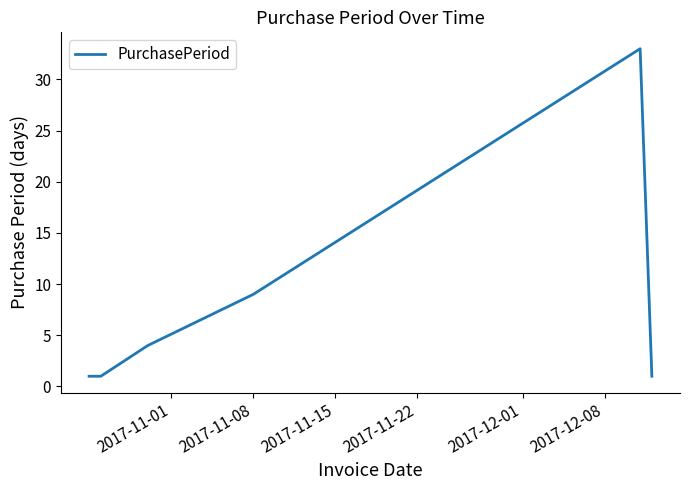

What is the difference between the maximum and minimum values?

32